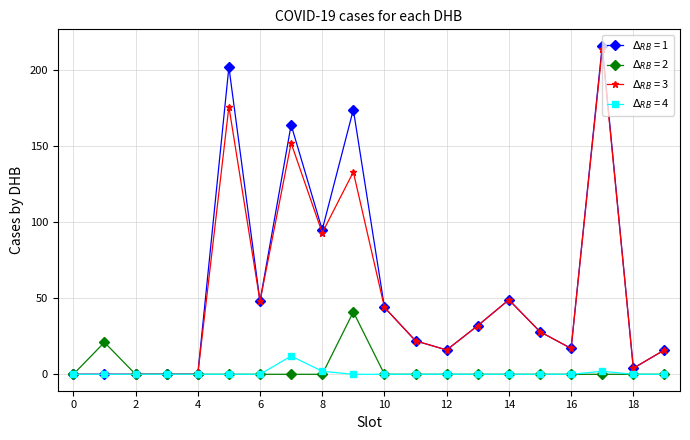

What is the maximum value shown in the chart?

216